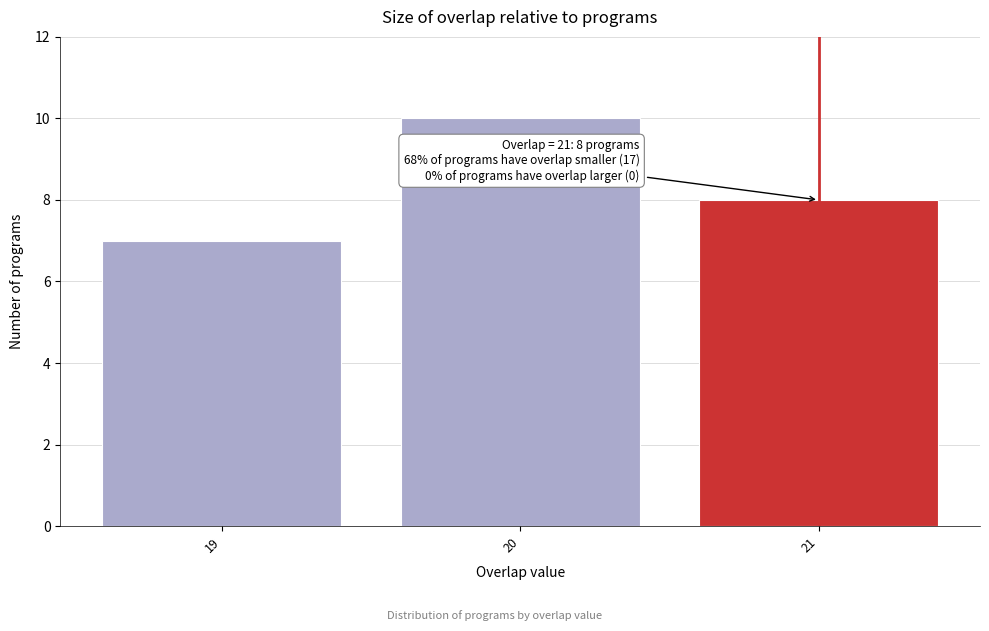

Reading left to right, list all the values displayed in this chart.

19=7	20=10	21=8